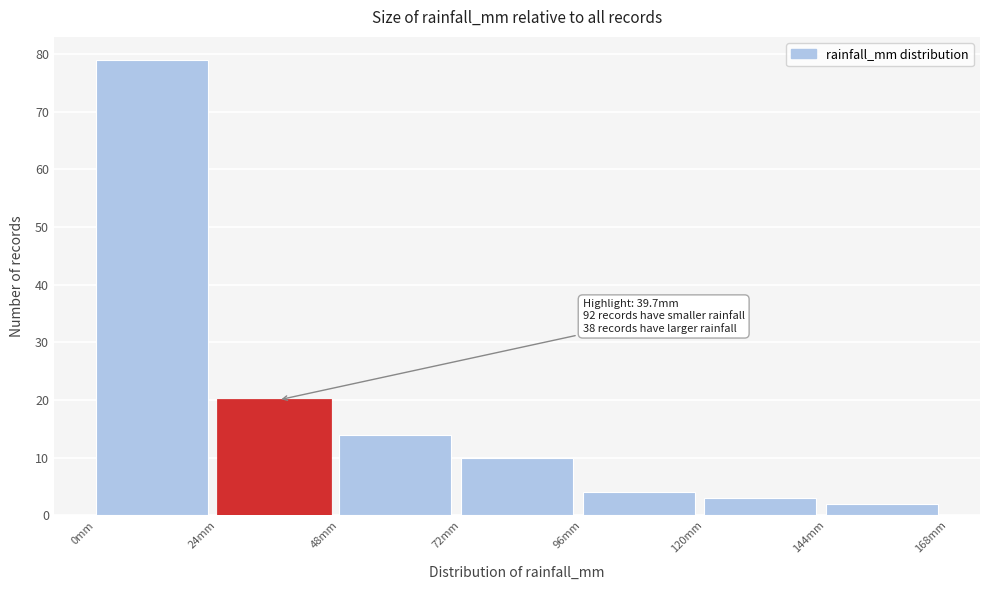

Which range on the x-axis has the tallest bar?

0 to 24